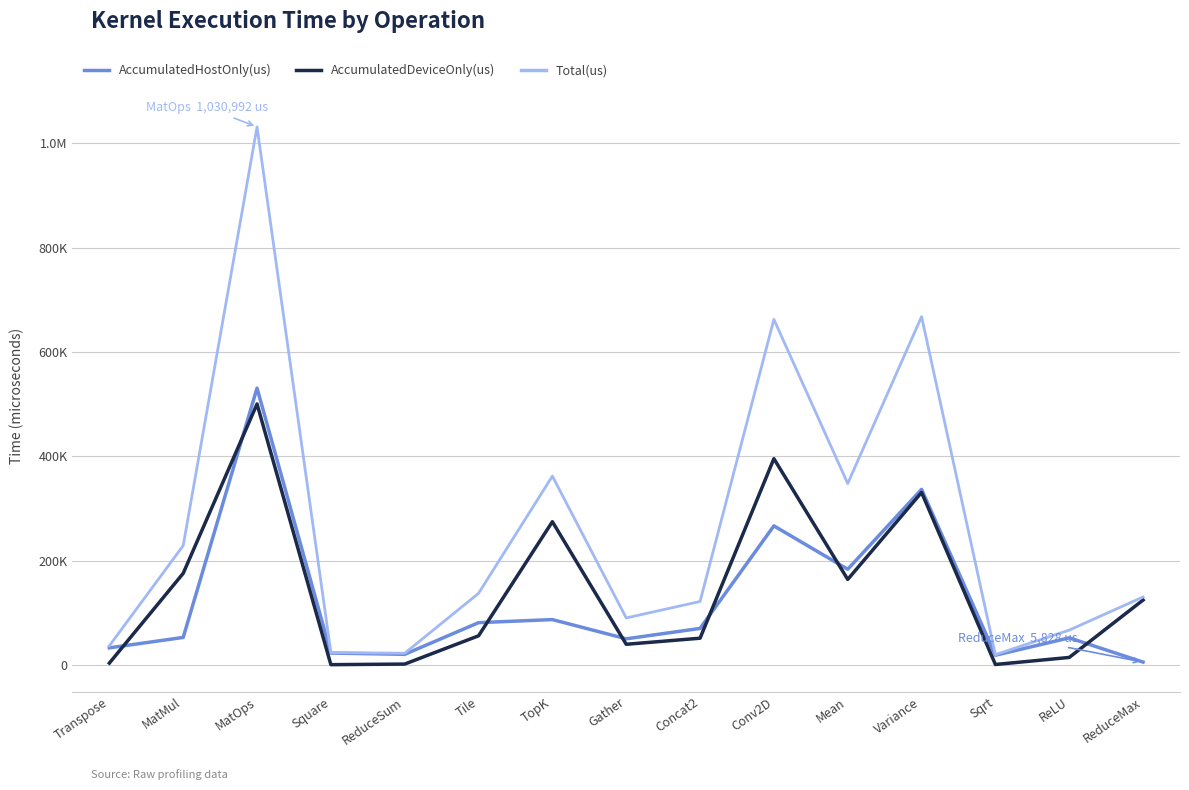

Which category has the lowest value in the AccumulatedHostOnly(us) series?

ReduceMax